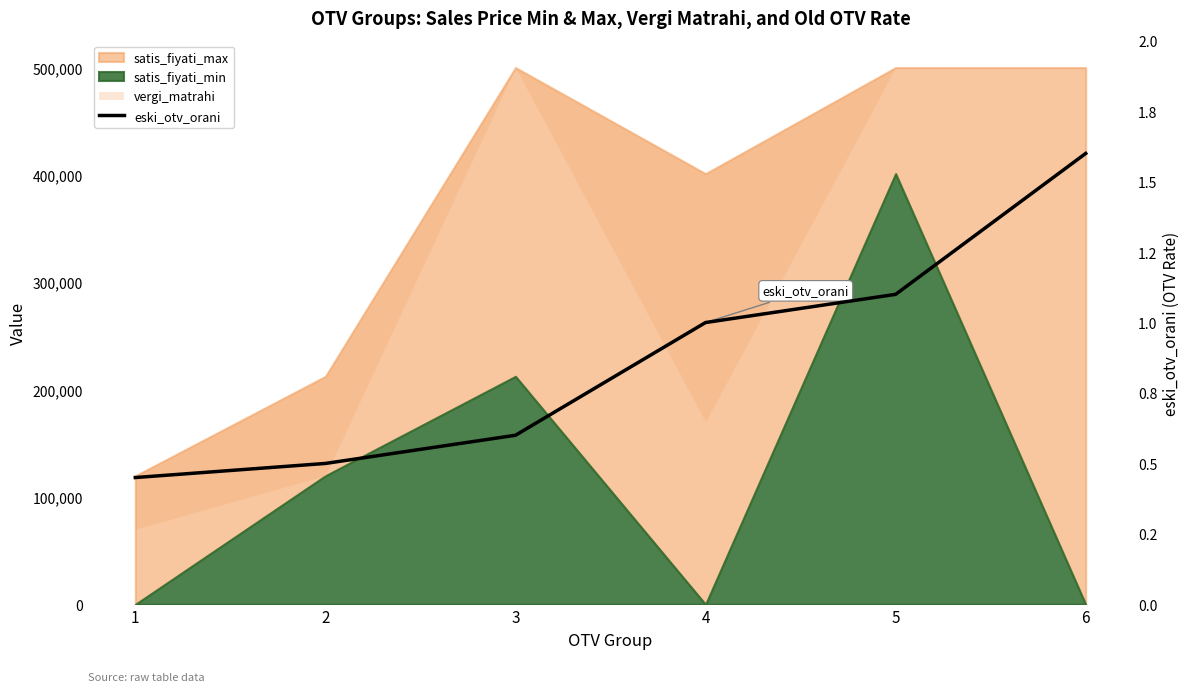

Rank the categories by value from highest to lowest.

6, 5, 4, 3, 2, 1